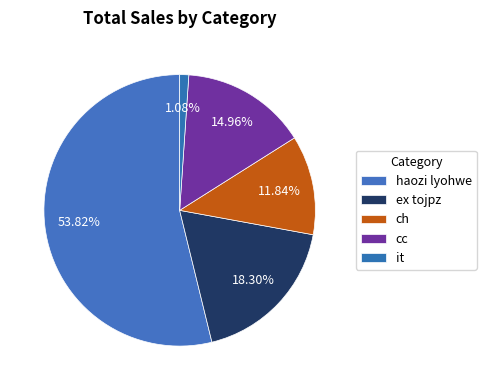

To the nearest percent, what percentage of the pie is it?

1%